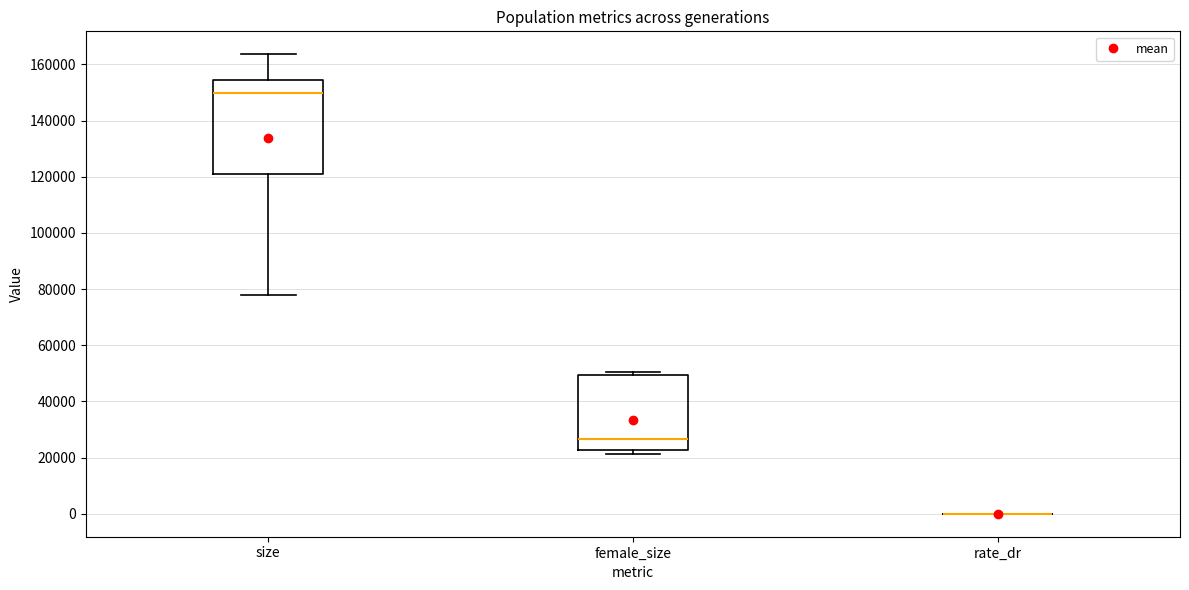

Reading left to right, transcribe this box plot: for each box, give where its median line is, the range the box spans, and where its two whiskers end, as read against the y-axis. The values are not printed on the chart, so give them approximately, as read against the axis.

size: median 150000, box 120000 to 154000, whiskers 78000 to 164000
female_size: median 26000, box 22000 to 50000, whiskers 22000 (just below the box's lower edge) to 50000 (just above the box's upper edge)
rate_dr: box collapsed to a line at 0, whiskers 0 to 0